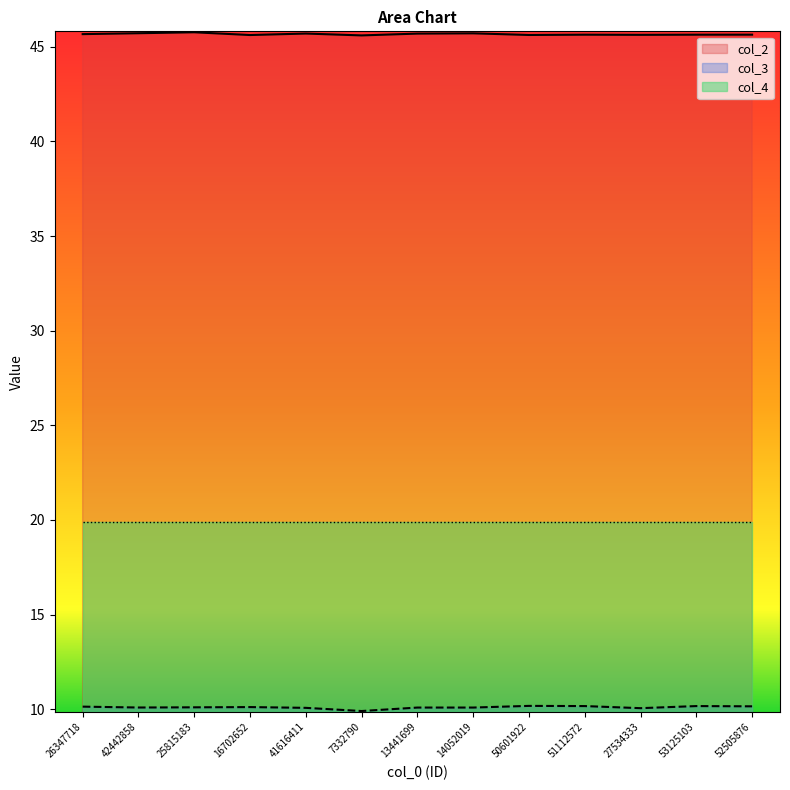

True or false: col_2 and col_3 cross at least once.

False